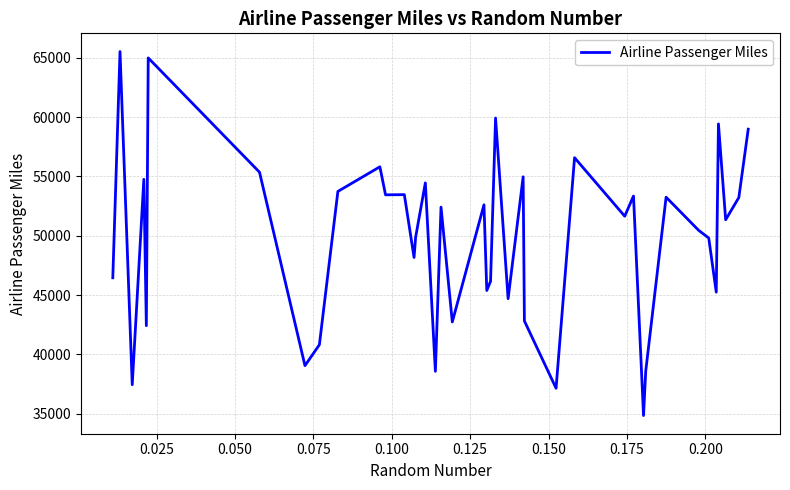

What is the smallest value displayed?

34848.3